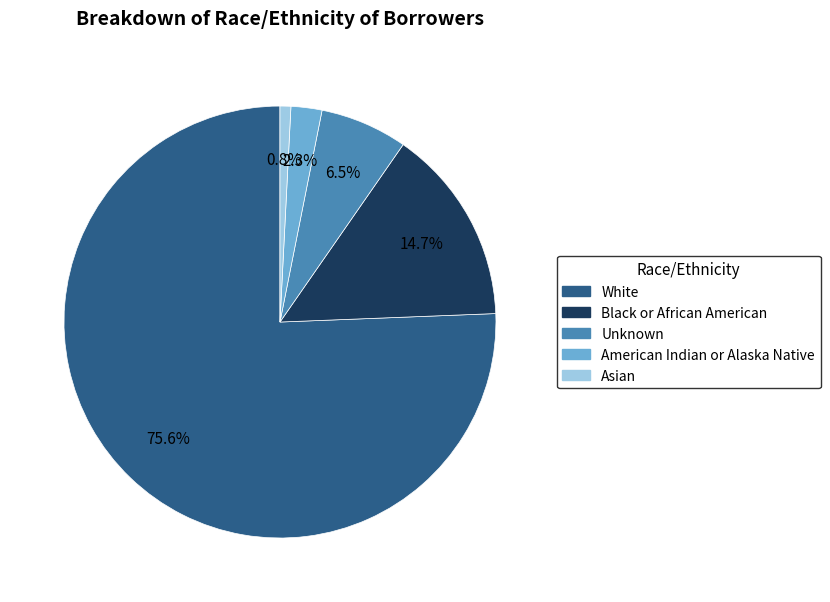

To the nearest percent, what is the combined percentage of Asian and American Indian or Alaska Native?

3%